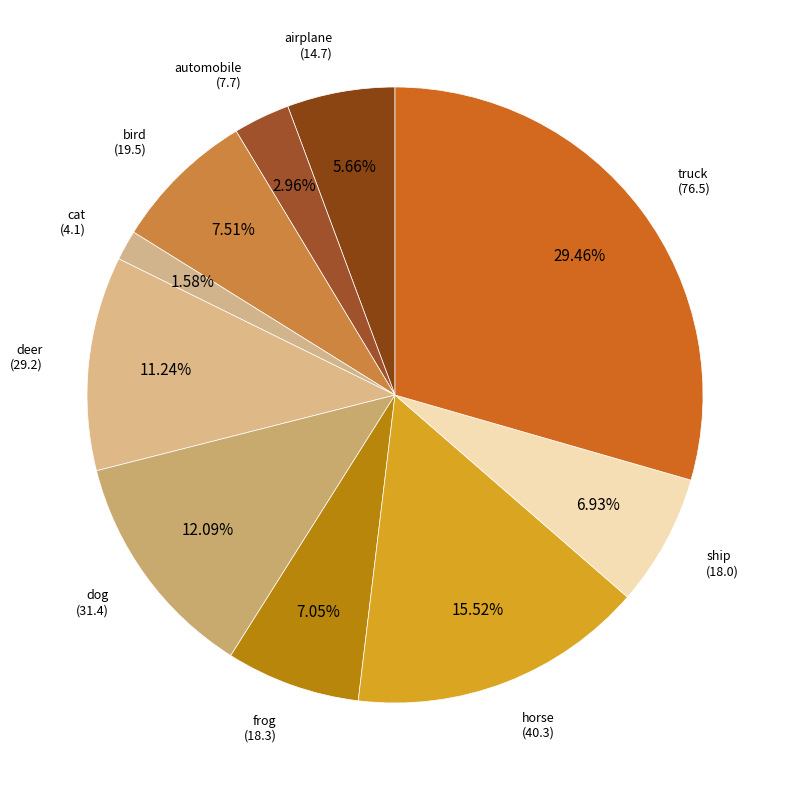

Which slice is the smallest?

cat